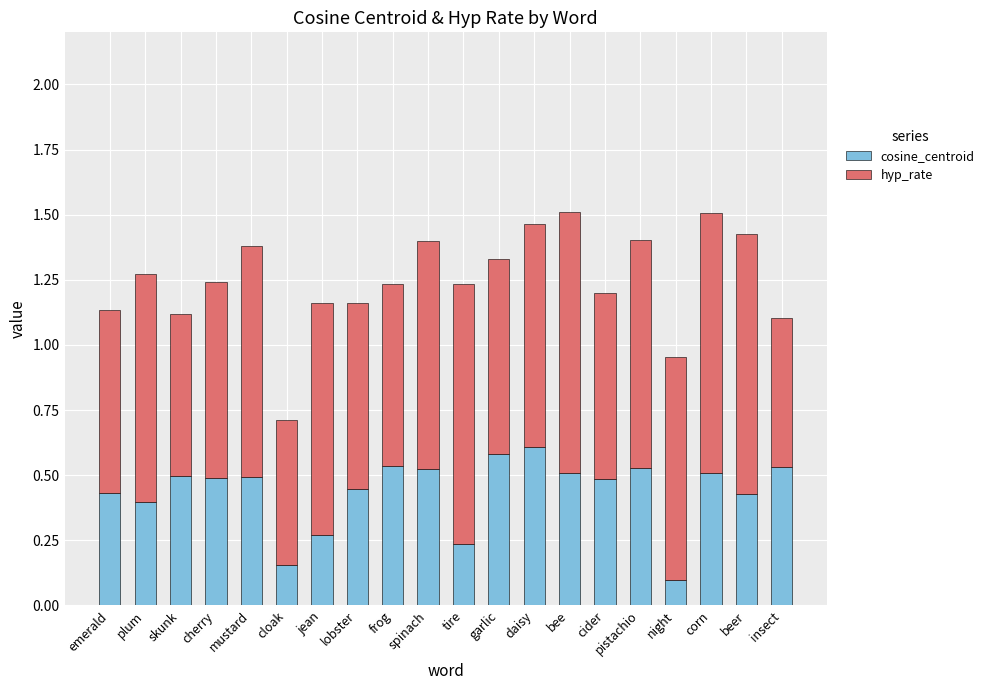

What is the total value across all series at garlic?

1.3